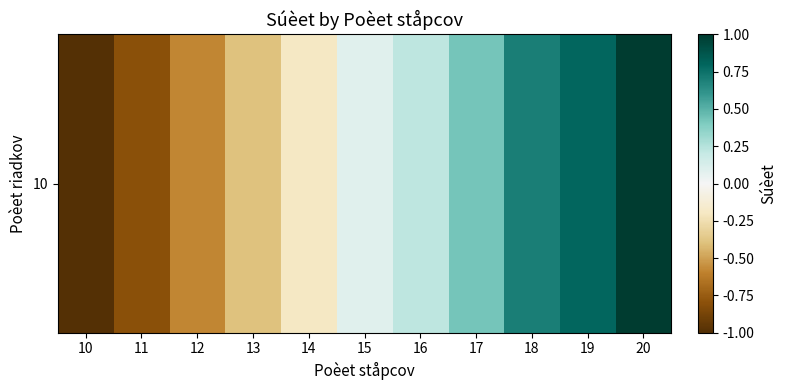

What is the sum of the values at 11 and 20?

0.2